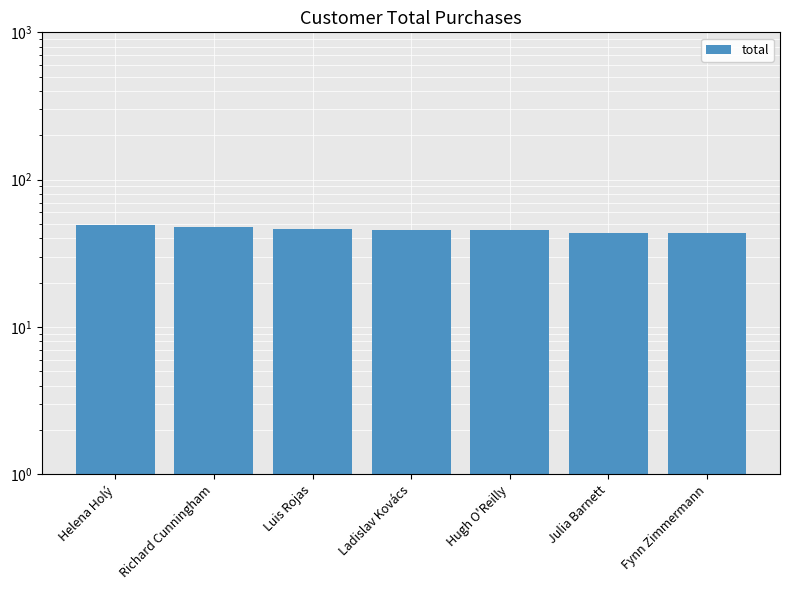

What position from the right is Helena Holý?

7